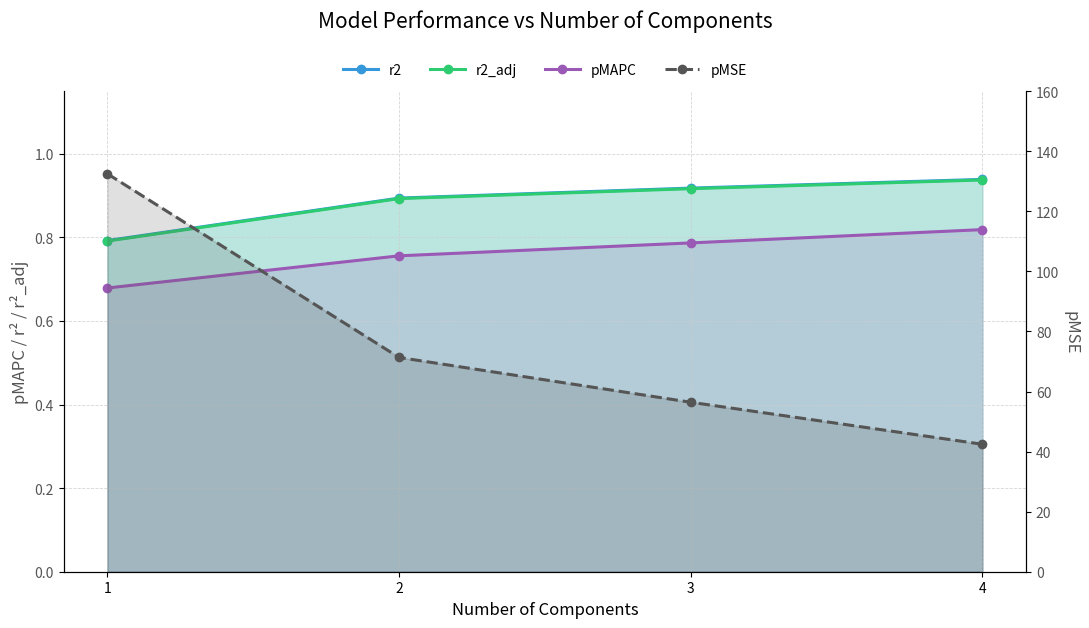

The value of pMSE at 4 is 67.3. True or false?

False